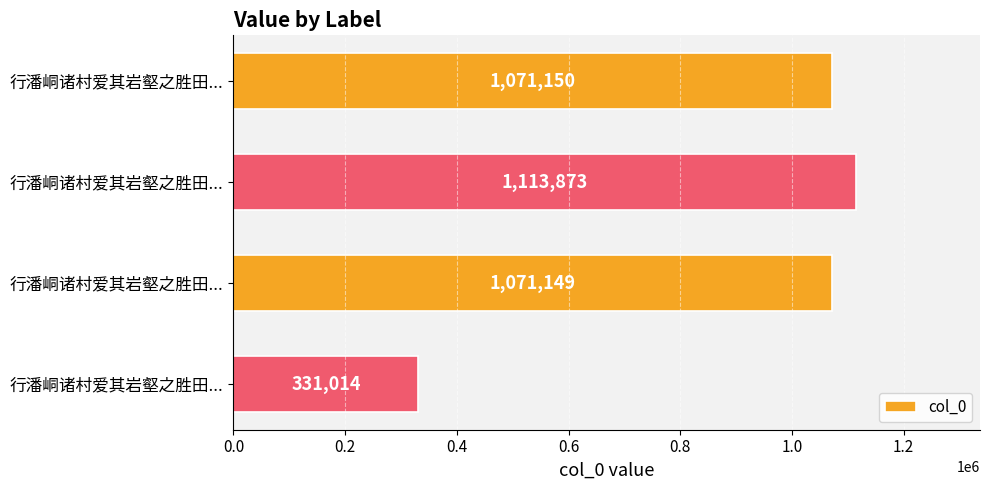

Does the chart contain any negative values?

No